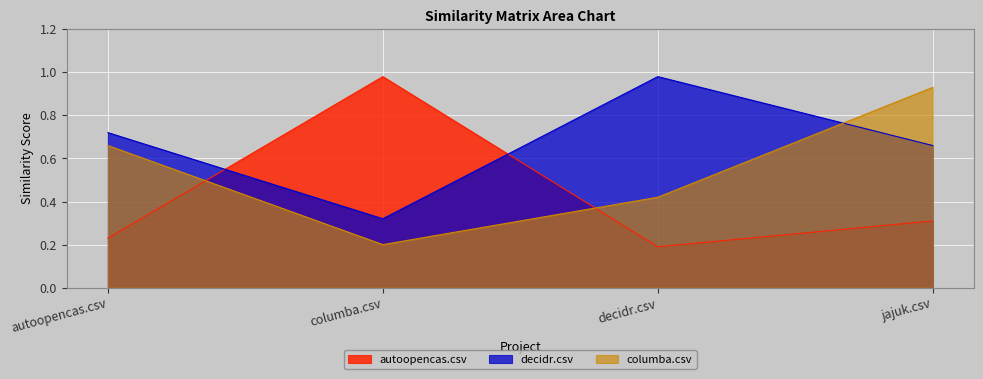

Which series has the largest total across all categories?

decidr.csv